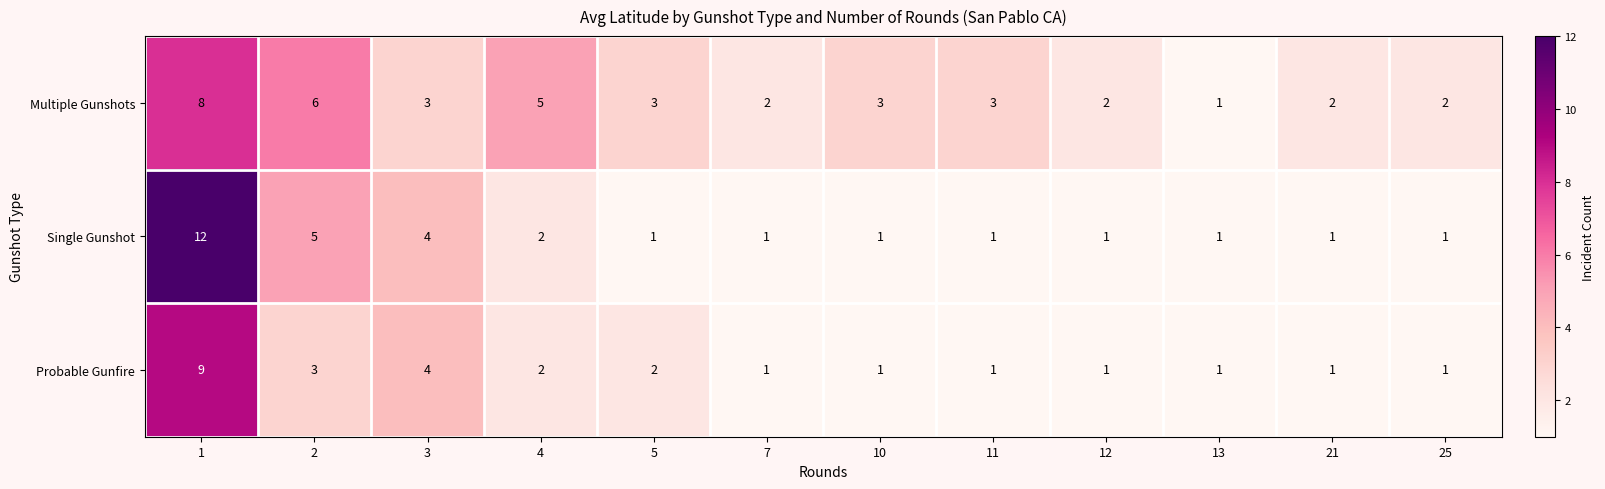

What is the difference between the Single Gunshot values at 25 and 1?

11